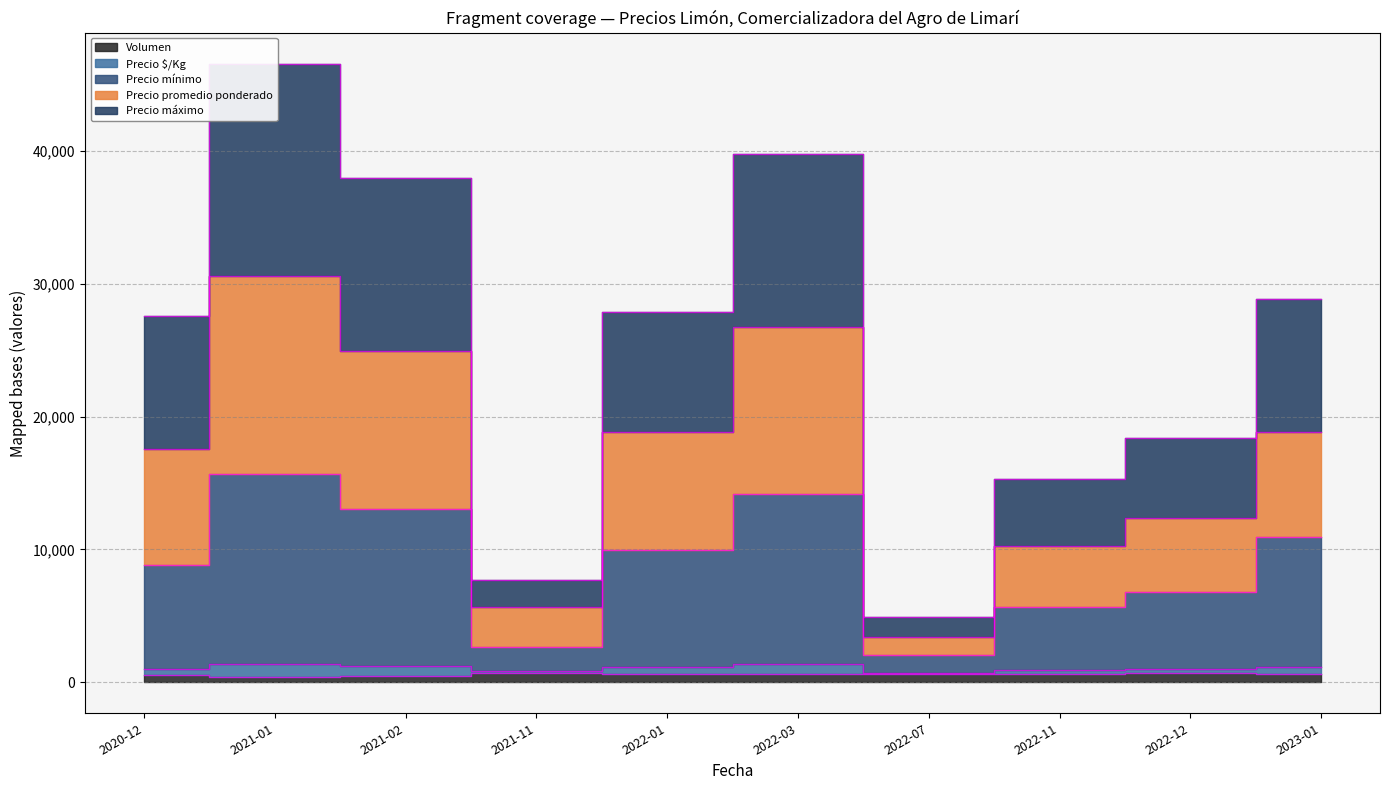

Where is Precio mínimo nearest to the value 8842?

2020-12